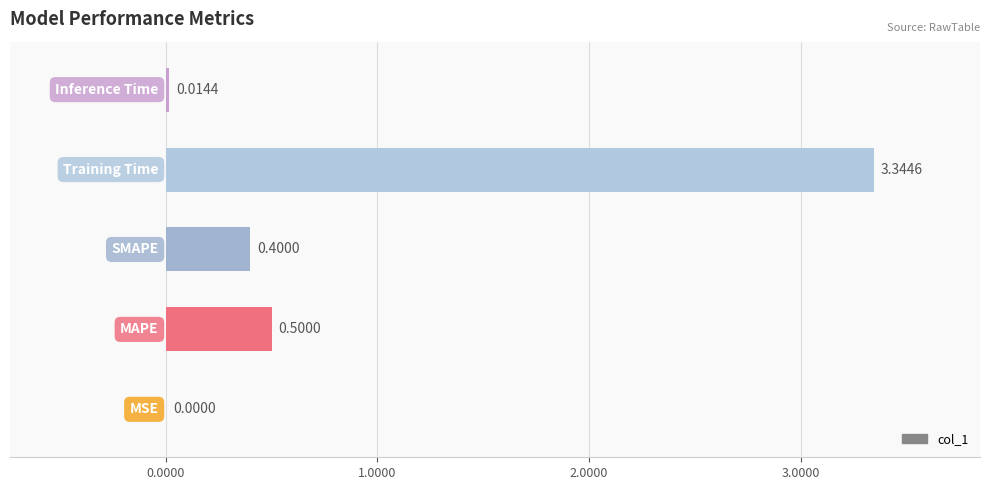

What is the sum of all values?

4.3